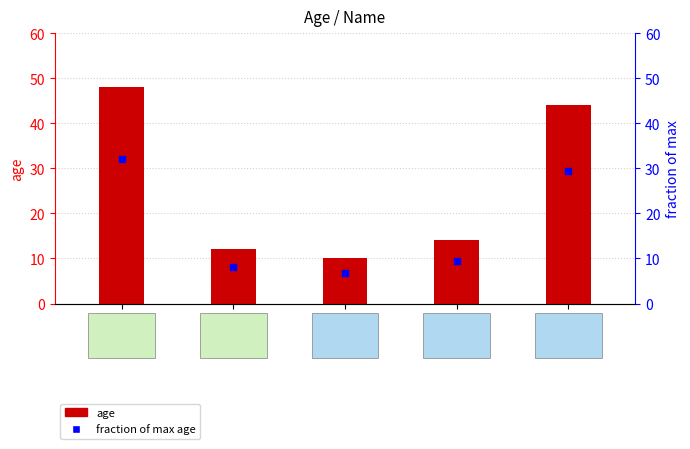

Does the chart contain any negative values?

No